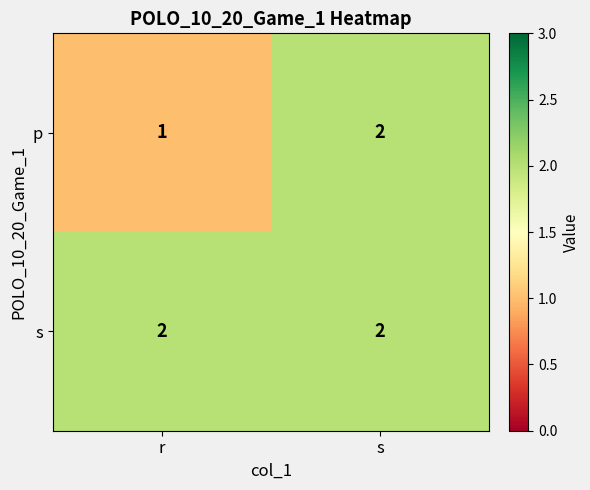

List the labels in order of p value, largest first.

s, r